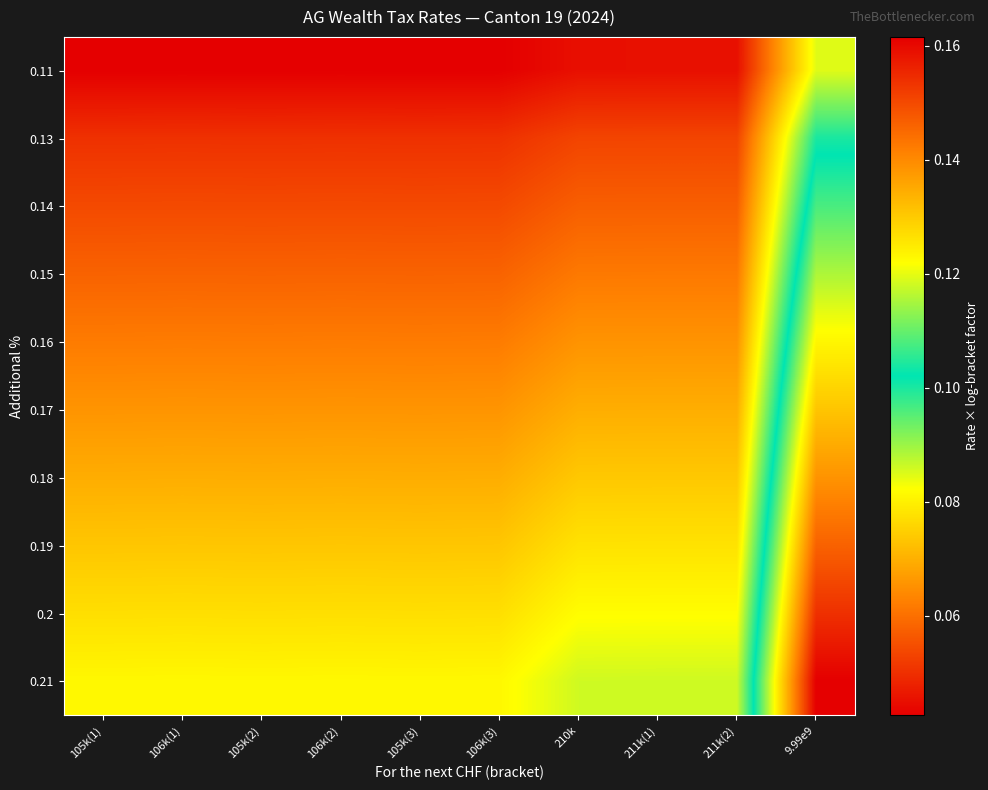

Reading right to left, transcribe all the data shown in this chart.

0.11: 9.99e9=0.1	211k(2)=0.0	211k(1)=0.0	210k=0.0	106k(3)=0.0	105k(3)=0.0	106k(2)=0.0	105k(2)=0.0	106k(1)=0.0	105k(1)=0.0
0.13: 9.99e9=0.1	211k(2)=0.1	211k(1)=0.1	210k=0.1	106k(3)=0.1	105k(3)=0.1	106k(2)=0.1	105k(2)=0.1	106k(1)=0.1	105k(1)=0.1
0.14: 9.99e9=0.1	211k(2)=0.1	211k(1)=0.1	210k=0.1	106k(3)=0.1	105k(3)=0.1	106k(2)=0.1	105k(2)=0.1	106k(1)=0.1	105k(1)=0.1
0.15: 9.99e9=0.1	211k(2)=0.1	211k(1)=0.1	210k=0.1	106k(3)=0.1	105k(3)=0.1	106k(2)=0.1	105k(2)=0.1	106k(1)=0.1	105k(1)=0.1
0.16: 9.99e9=0.1	211k(2)=0.1	211k(1)=0.1	210k=0.1	106k(3)=0.1	105k(3)=0.1	106k(2)=0.1	105k(2)=0.1	106k(1)=0.1	105k(1)=0.1
0.17: 9.99e9=0.1	211k(2)=0.1	211k(1)=0.1	210k=0.1	106k(3)=0.1	105k(3)=0.1	106k(2)=0.1	105k(2)=0.1	106k(1)=0.1	105k(1)=0.1
0.18: 9.99e9=0.1	211k(2)=0.1	211k(1)=0.1	210k=0.1	106k(3)=0.1	105k(3)=0.1	106k(2)=0.1	105k(2)=0.1	106k(1)=0.1	105k(1)=0.1
0.19: 9.99e9=0.1	211k(2)=0.1	211k(1)=0.1	210k=0.1	106k(3)=0.1	105k(3)=0.1	106k(2)=0.1	105k(2)=0.1	106k(1)=0.1	105k(1)=0.1
0.2: 9.99e9=0.2	211k(2)=0.1	211k(1)=0.1	210k=0.1	106k(3)=0.1	105k(3)=0.1	106k(2)=0.1	105k(2)=0.1	106k(1)=0.1	105k(1)=0.1
0.21: 9.99e9=0.2	211k(2)=0.1	211k(1)=0.1	210k=0.1	106k(3)=0.1	105k(3)=0.1	106k(2)=0.1	105k(2)=0.1	106k(1)=0.1	105k(1)=0.1